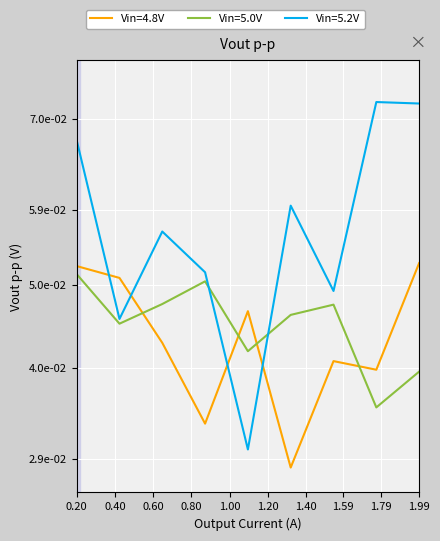

Which series has the largest total across all categories?

Vin=5.2V